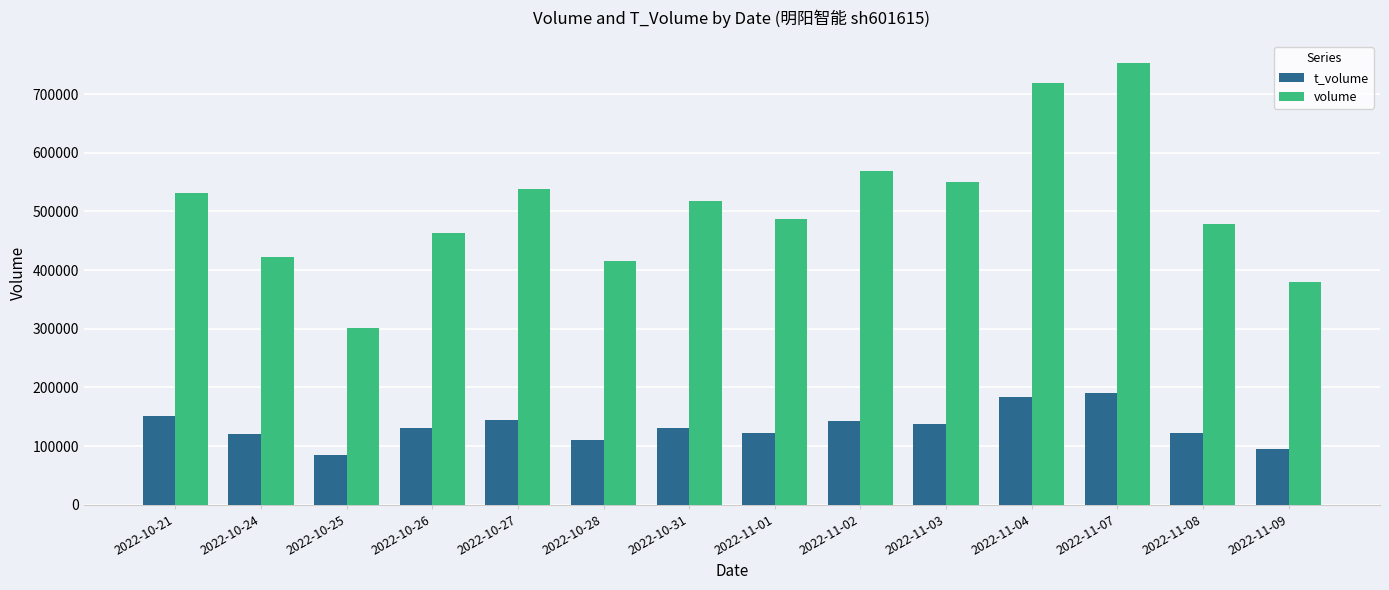

What value does the volume series have at 2022-11-02, to the nearest 100?

568700